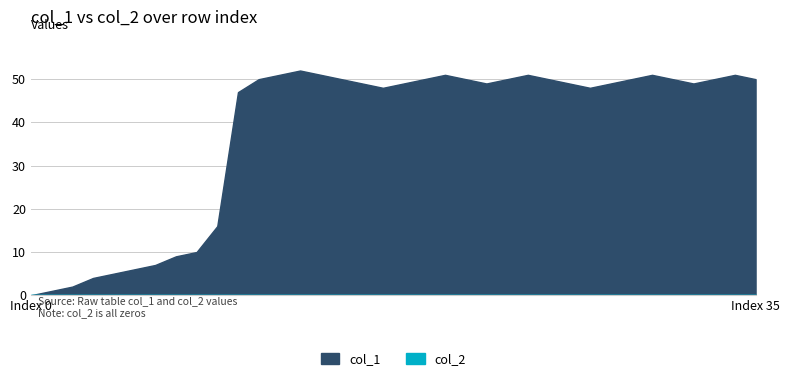

What is the difference between the second highest and second lowest values in the col_1 series?

50